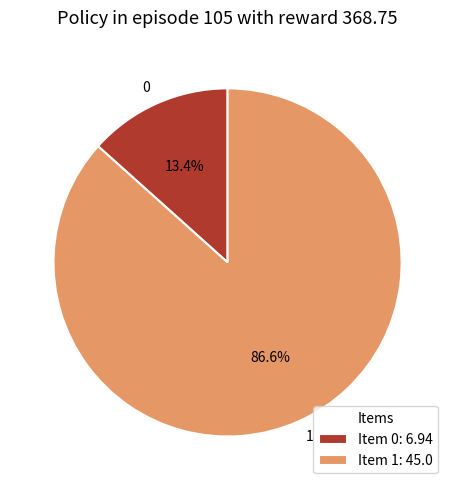

To the nearest percent, what is the difference between the 0 and 1 slice percentages?

73%